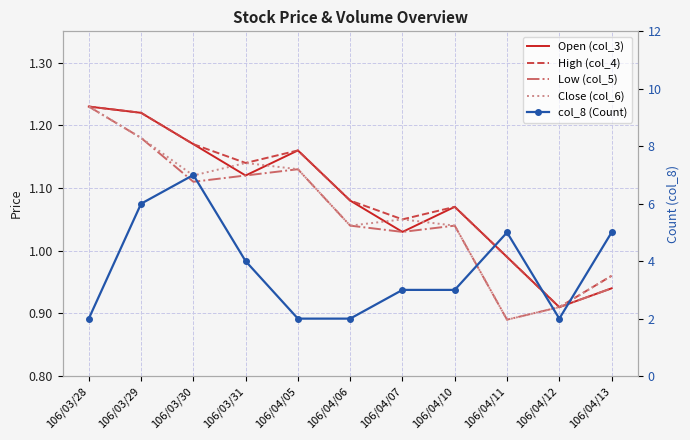

Where is the first local maximum for High (col_4)?

106/04/05